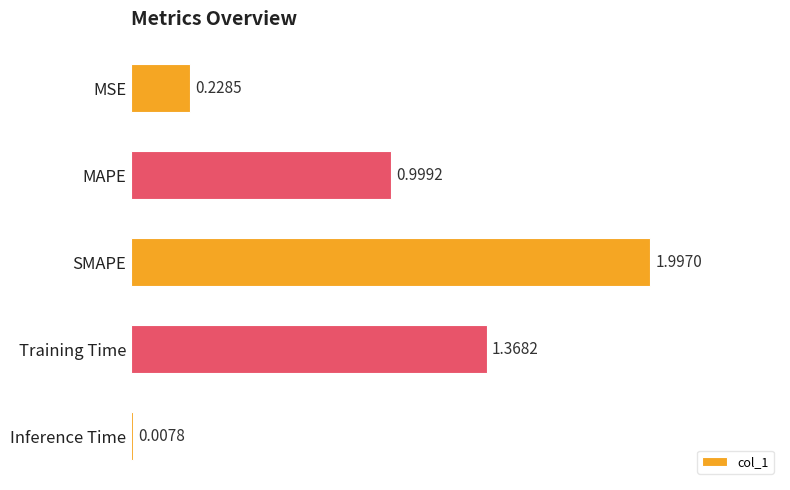

What is the label of the 3rd bar from the bottom?

SMAPE